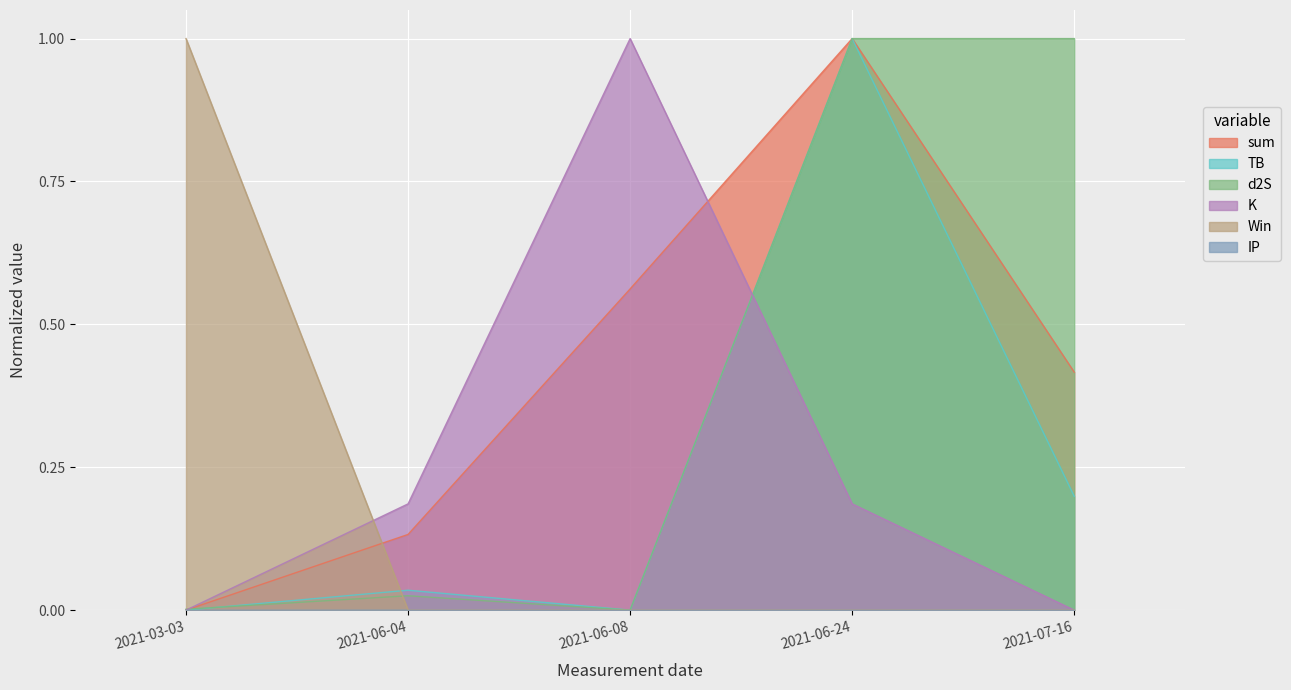

Between 2021-06-04 and 2021-06-24, which series saw the biggest shift?

d2S